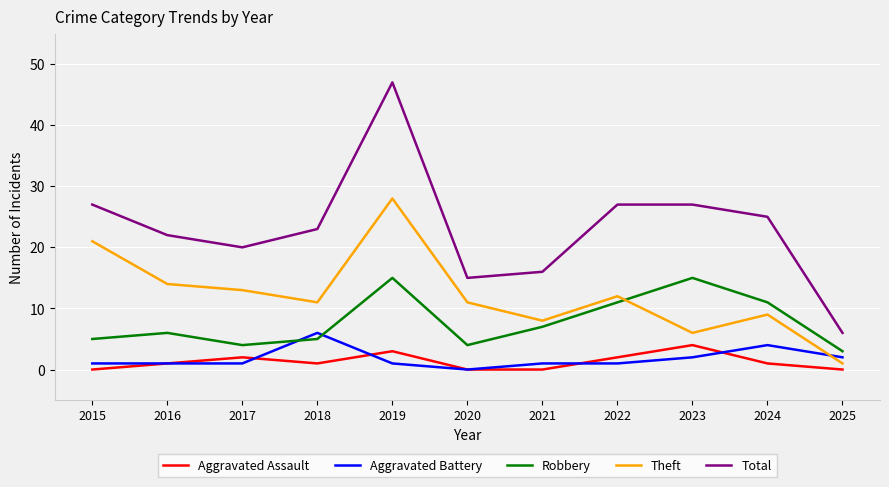

What is the difference between the Robbery values at 2021 and 2025?

4